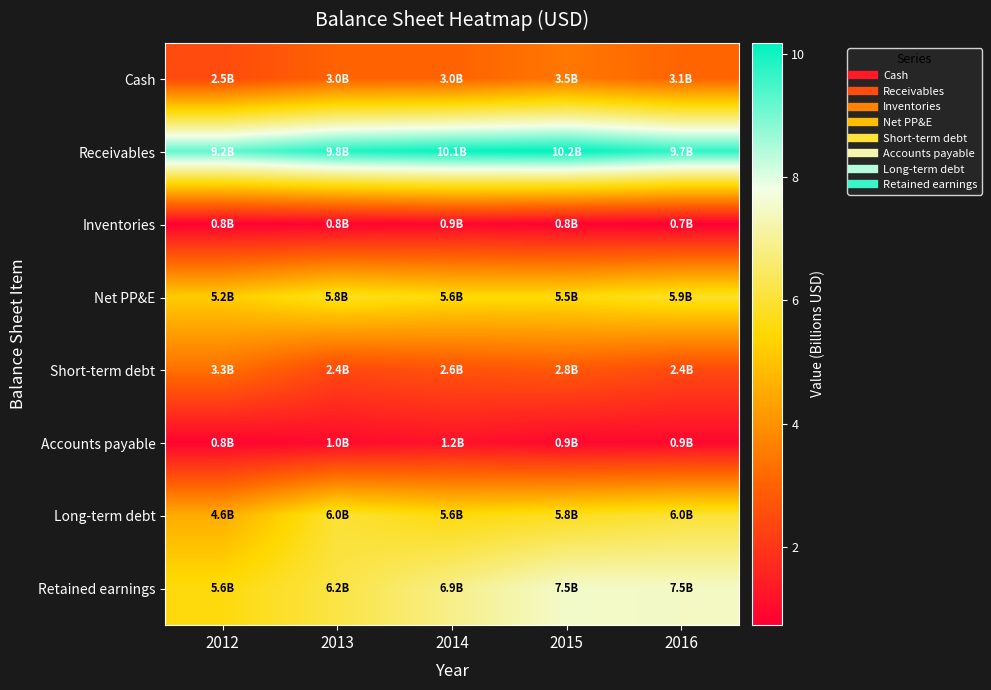

Which series has the widest spread of values?

Retained earnings